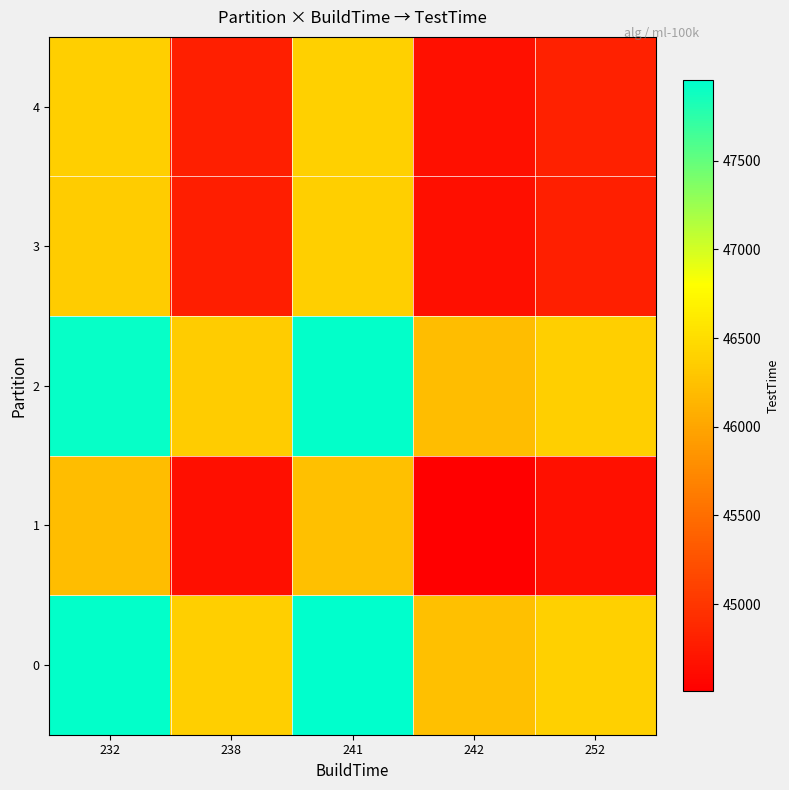

List the series in order of their peak value, highest first.

0, 2, 4, 3, 1